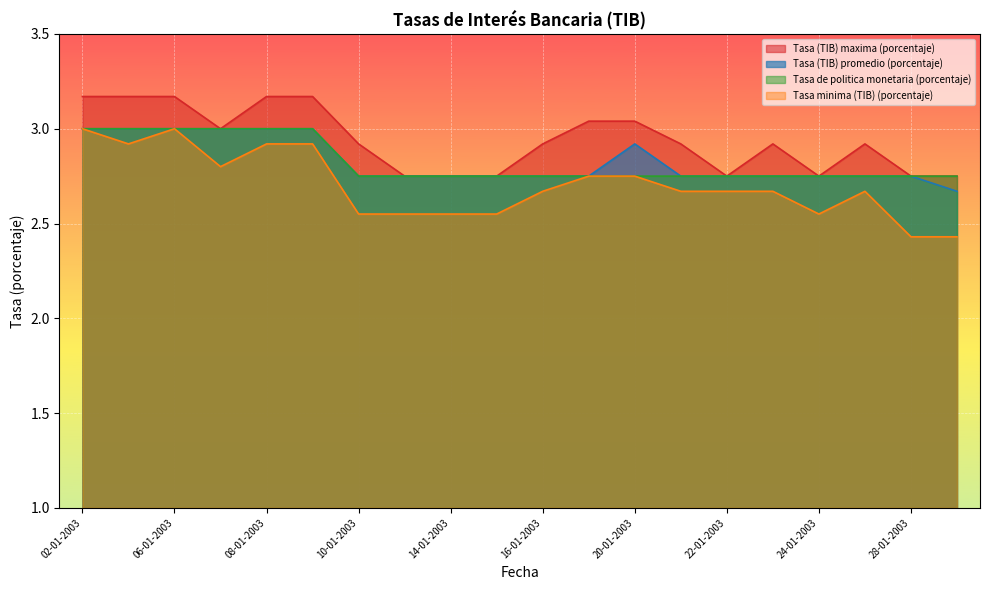

Reading right to left, transcribe all the data shown in this chart.

Tasa (TIB) maxima (porcentaje): 29-01-2003=2.8	28-01-2003=2.8	27-01-2003=2.9	24-01-2003=2.8	23-01-2003=2.9	22-01-2003=2.8	21-01-2003=2.9	20-01-2003=3.0	17-01-2003=3.0	16-01-2003=2.9	15-01-2003=2.8	14-01-2003=2.8	13-01-2003=2.8	10-01-2003=2.9	09-01-2003=3.2	08-01-2003=3.2	07-01-2003=3.0	06-01-2003=3.2	03-01-2003=3.2	02-01-2003=3.2
Tasa (TIB) promedio (porcentaje): 29-01-2003=2.7	28-01-2003=2.8	27-01-2003=2.8	24-01-2003=2.8	23-01-2003=2.8	22-01-2003=2.8	21-01-2003=2.8	20-01-2003=2.9	17-01-2003=2.8	16-01-2003=2.8	15-01-2003=2.8	14-01-2003=2.8	13-01-2003=2.8	10-01-2003=2.8	09-01-2003=3.0	08-01-2003=3.0	07-01-2003=3.0	06-01-2003=3.0	03-01-2003=3.0	02-01-2003=3.0
Tasa de politica monetaria (porcentaje): 29-01-2003=2.8	28-01-2003=2.8	27-01-2003=2.8	24-01-2003=2.8	23-01-2003=2.8	22-01-2003=2.8	21-01-2003=2.8	20-01-2003=2.8	17-01-2003=2.8	16-01-2003=2.8	15-01-2003=2.8	14-01-2003=2.8	13-01-2003=2.8	10-01-2003=2.8	09-01-2003=3.0	08-01-2003=3.0	07-01-2003=3.0	06-01-2003=3.0	03-01-2003=3.0	02-01-2003=3.0
Tasa minima (TIB) (porcentaje): 29-01-2003=2.4	28-01-2003=2.4	27-01-2003=2.7	24-01-2003=2.5	23-01-2003=2.7	22-01-2003=2.7	21-01-2003=2.7	20-01-2003=2.8	17-01-2003=2.8	16-01-2003=2.7	15-01-2003=2.5	14-01-2003=2.5	13-01-2003=2.5	10-01-2003=2.5	09-01-2003=2.9	08-01-2003=2.9	07-01-2003=2.8	06-01-2003=3.0	03-01-2003=2.9	02-01-2003=3.0